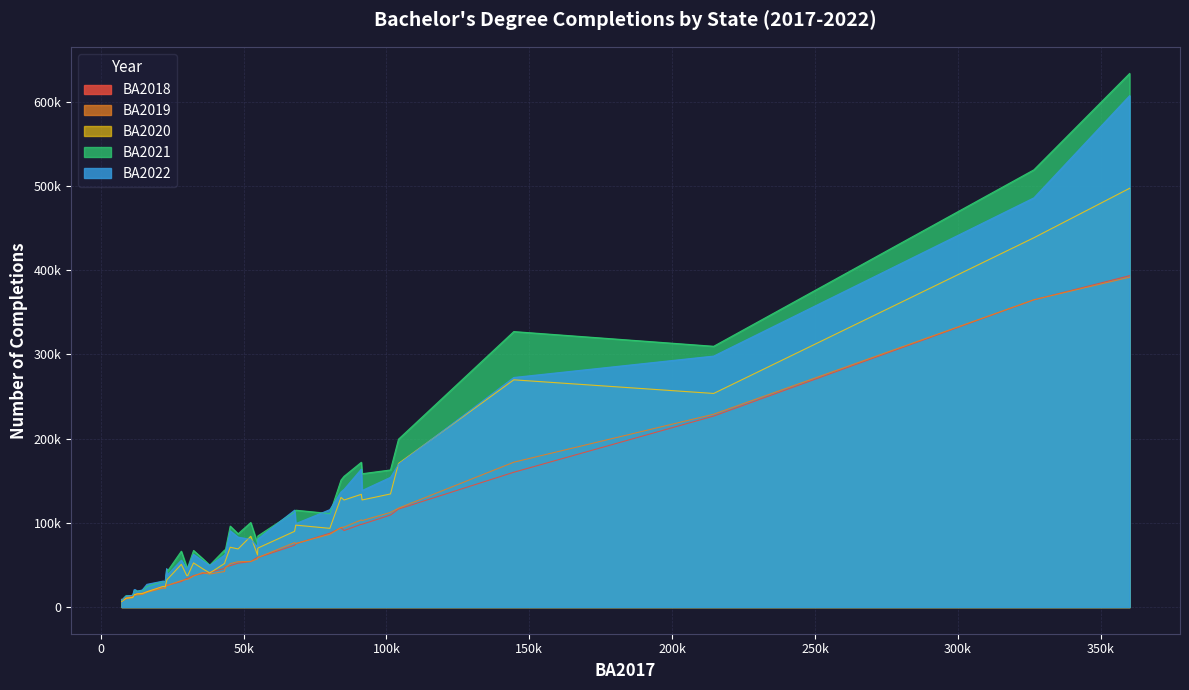

At which category is the sum across all series the highest?

FL